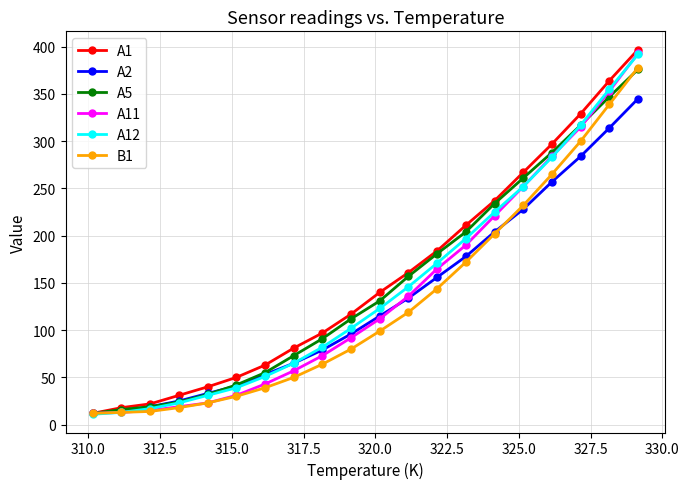

What is the minimum value shown in the chart?

11